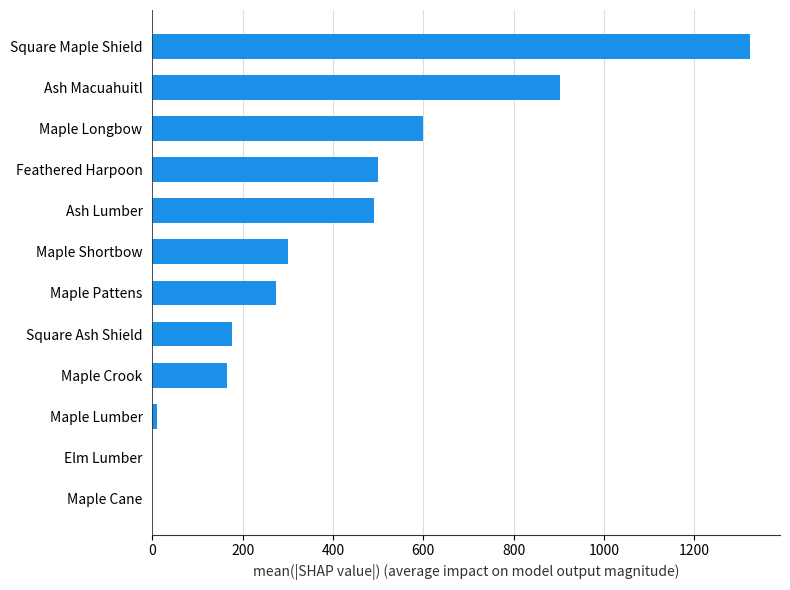

Which category has the highest value across all series?

Square Maple Shield